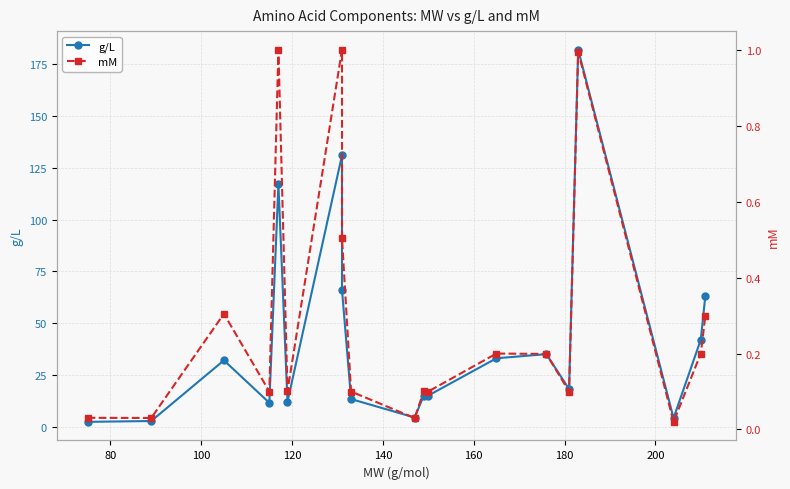

How many interior local peaks does the mM series have?

6